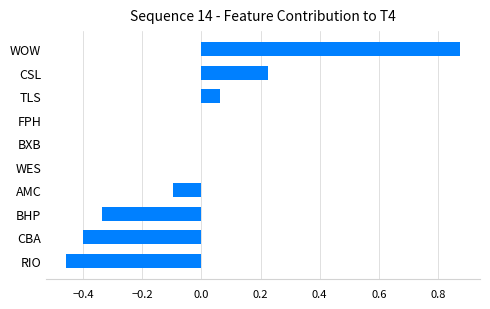

The chart shows a value of -0.4 at BXB. True or false?

False